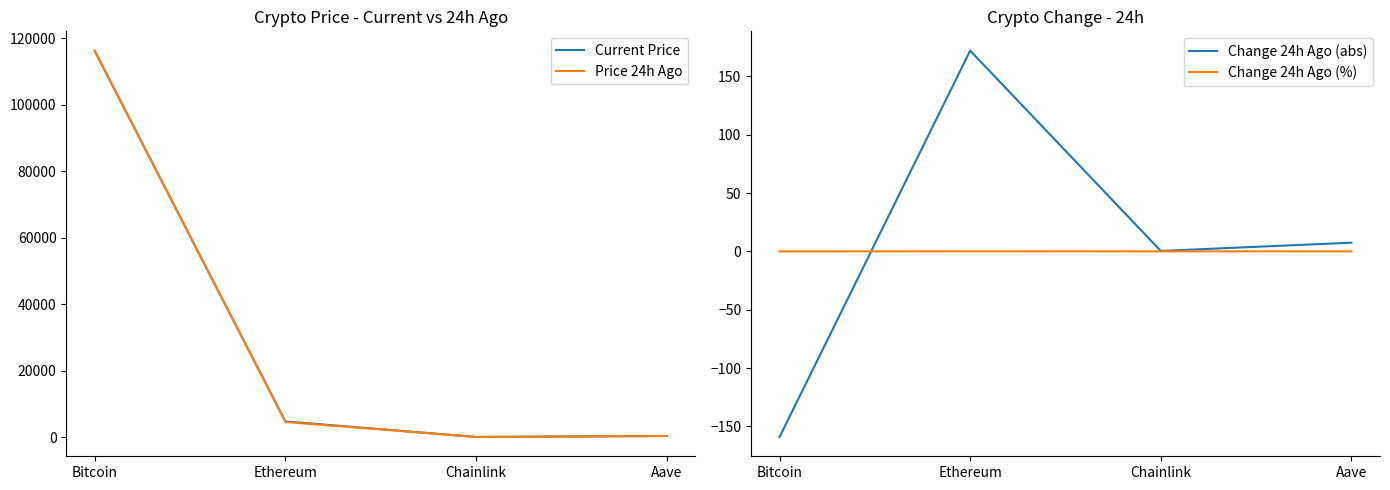

How many lines are shown in the chart?

4